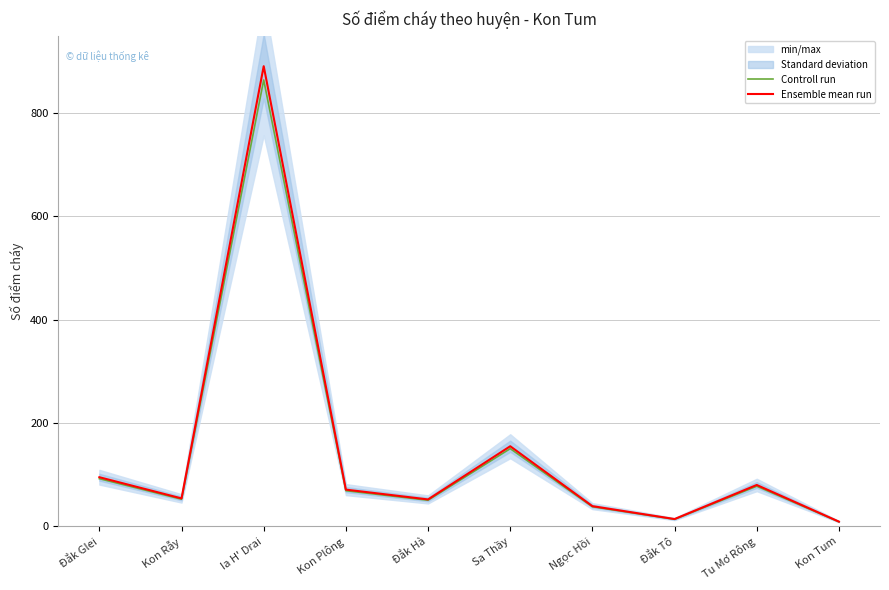

Between Đắk Glei and Kon Plông, which is larger?

Đắk Glei